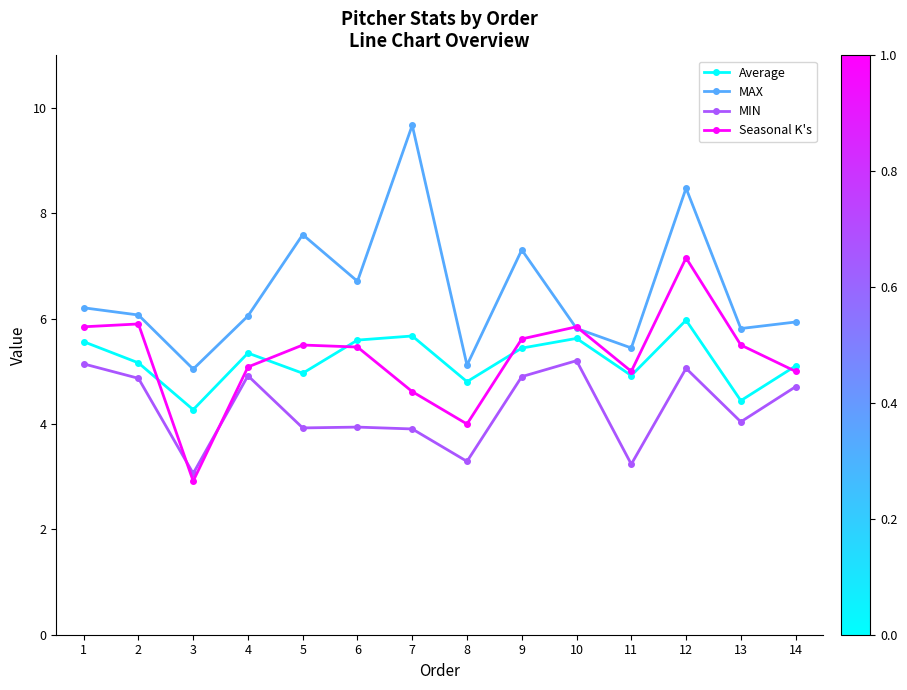

What is the sum of the MAX values at 14 and 7?

15.6